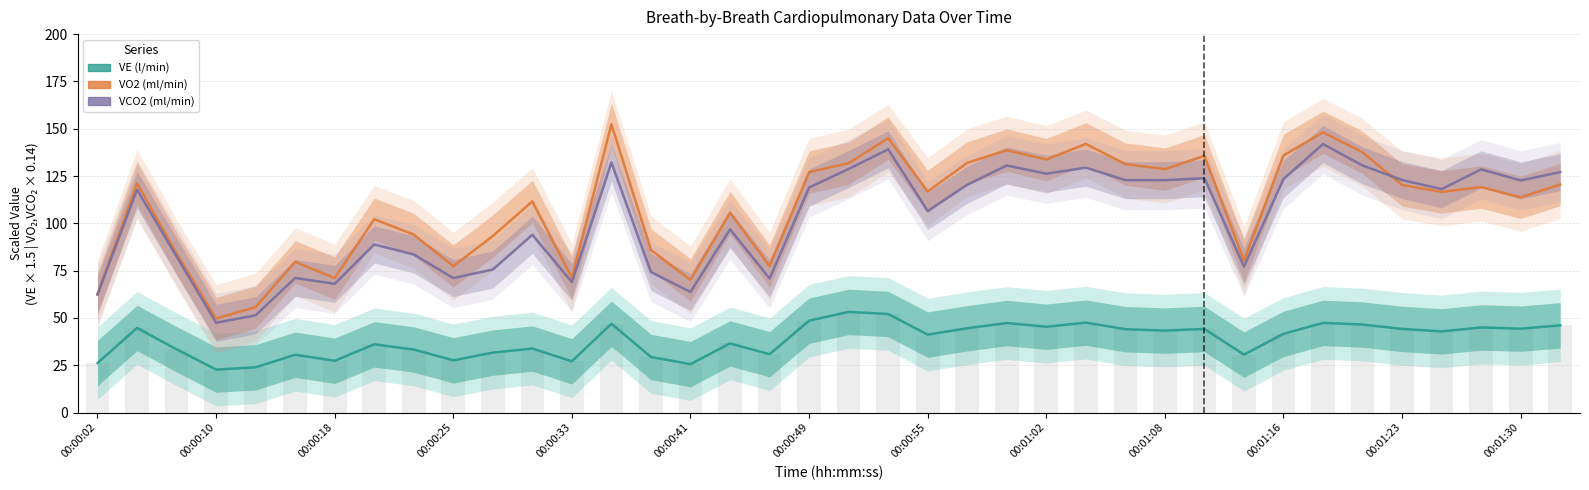

What is the value of the VO2 (ml/min) bar at the 9th from the left?

94.1